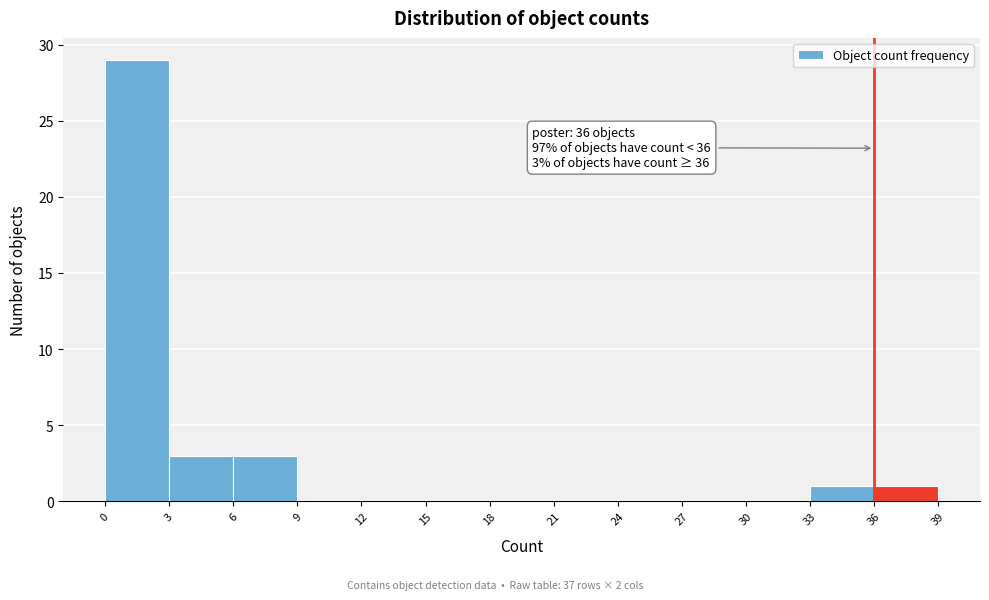

Which range on the x-axis has the tallest bar?

0 to 3